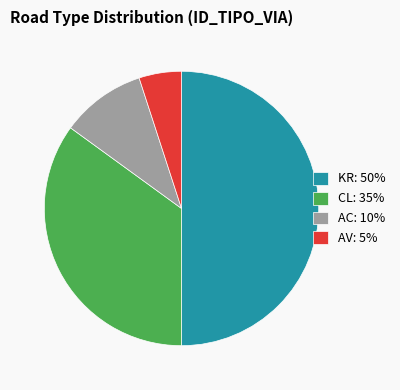

Rank the categories by value from lowest to highest.

AV, AC, CL, KR